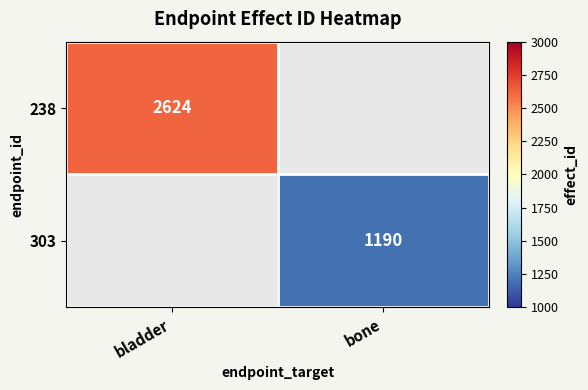

The value of 303 at bone is 1190. True or false?

True